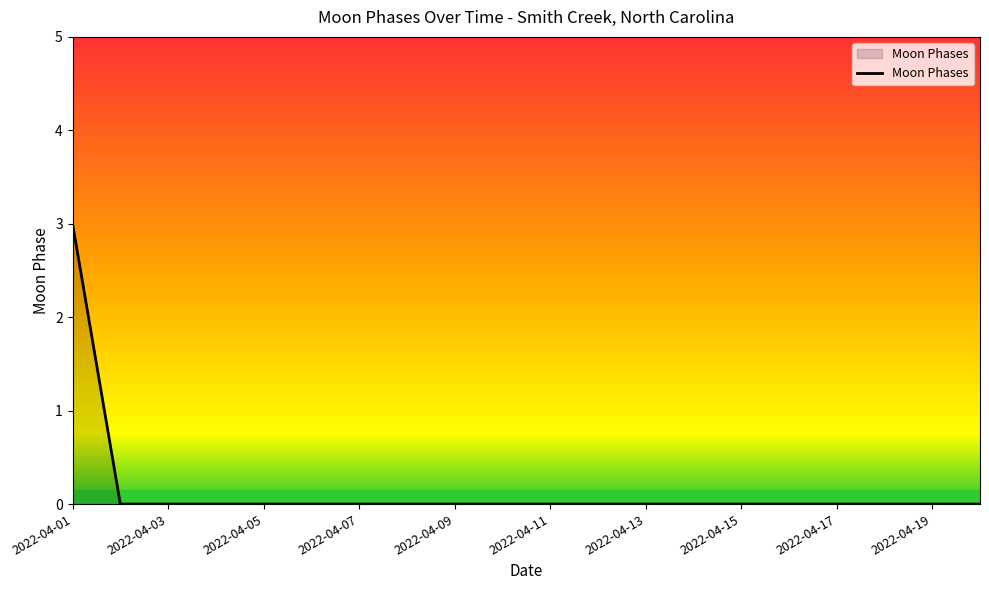

What is the difference between the maximum and minimum values?

3